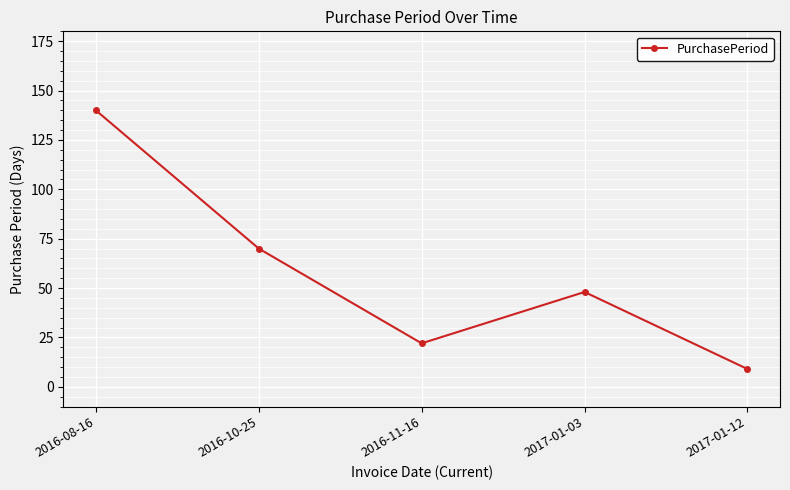

How many points are lower than both their immediate neighbors (excluding endpoints)?

1